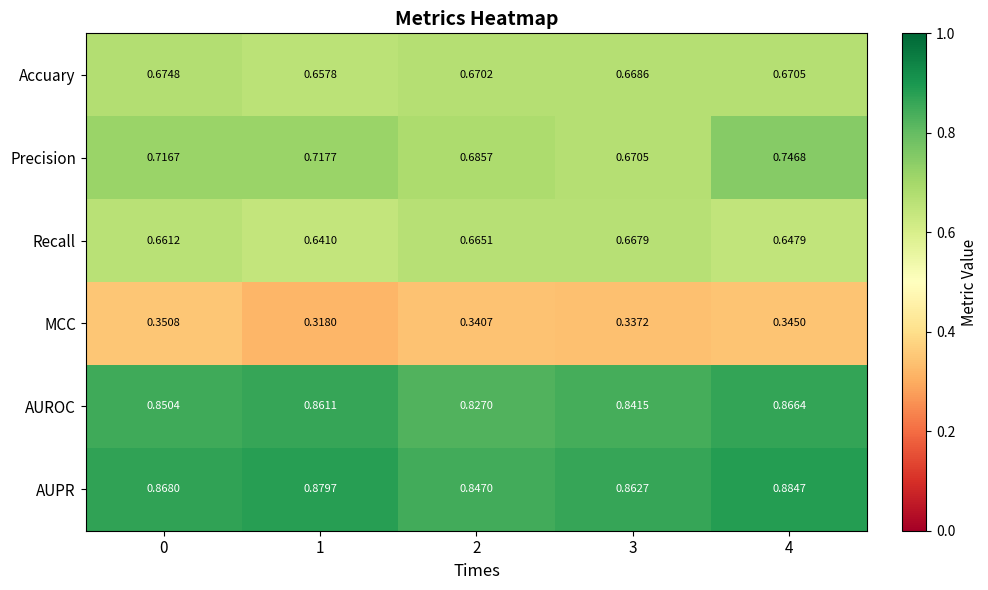

At 2, list the series in order from smallest to largest.

MCC, Recall, Accuary, Precision, AUROC, AUPR